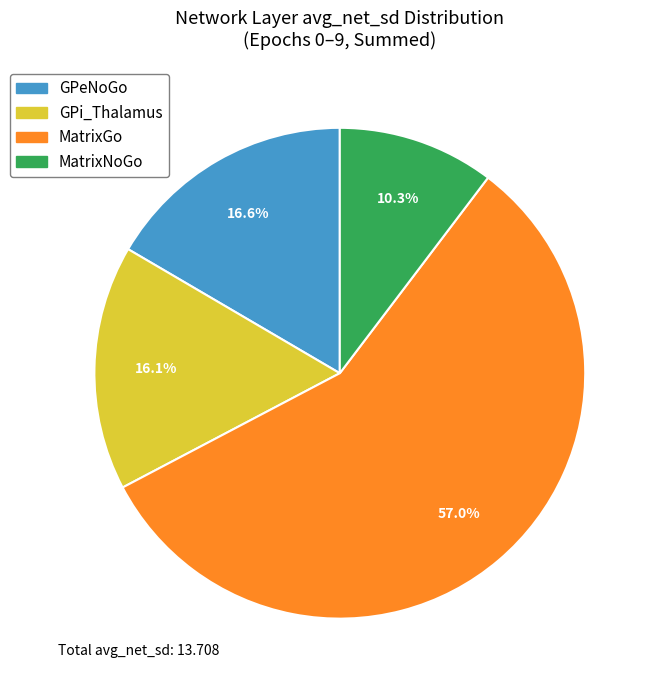

Is there a majority slice in this chart?

Yes